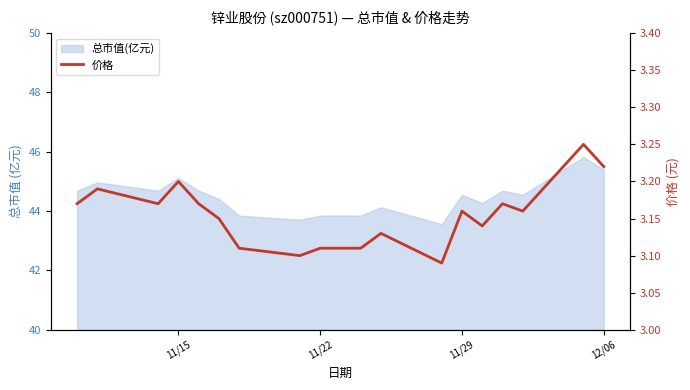

Reading left to right, extract all data points from this chart.

3.2	3.2	3.2	3.2	3.2	3.1	3.1	3.1	3.1	3.1	3.1	3.1	3.1	3.2	3.1	3.2	3.2	3.2	3.2